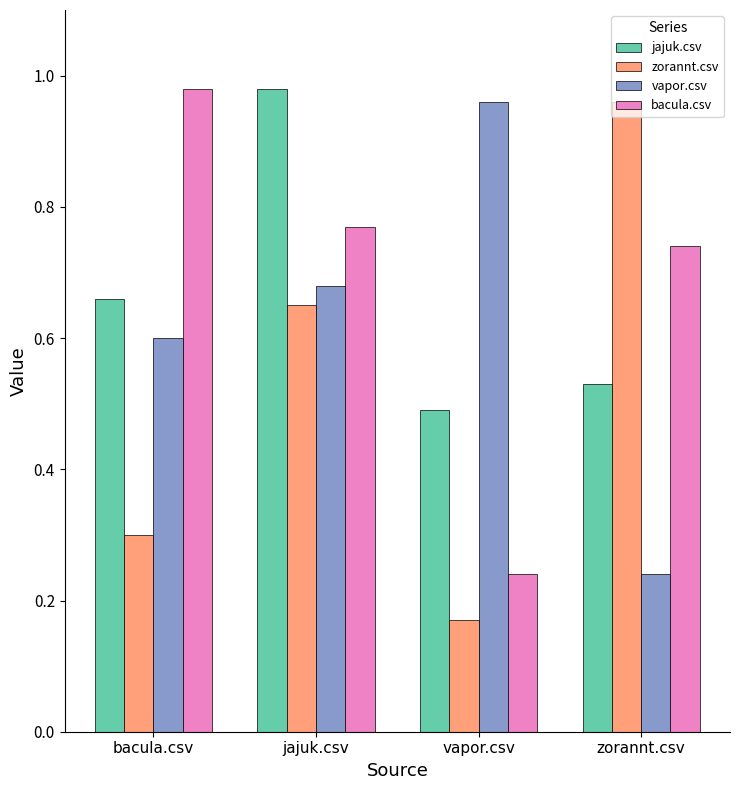

What is the value of the zorannt.csv bar at the 1st from the left?

0.3